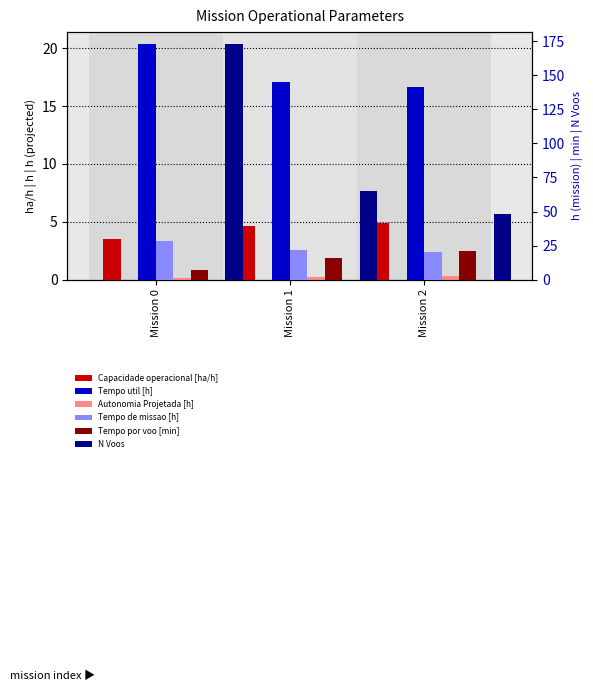

What is the value of the Capacidade operacional [ha/h] bar at the 1st from the left?

3.5